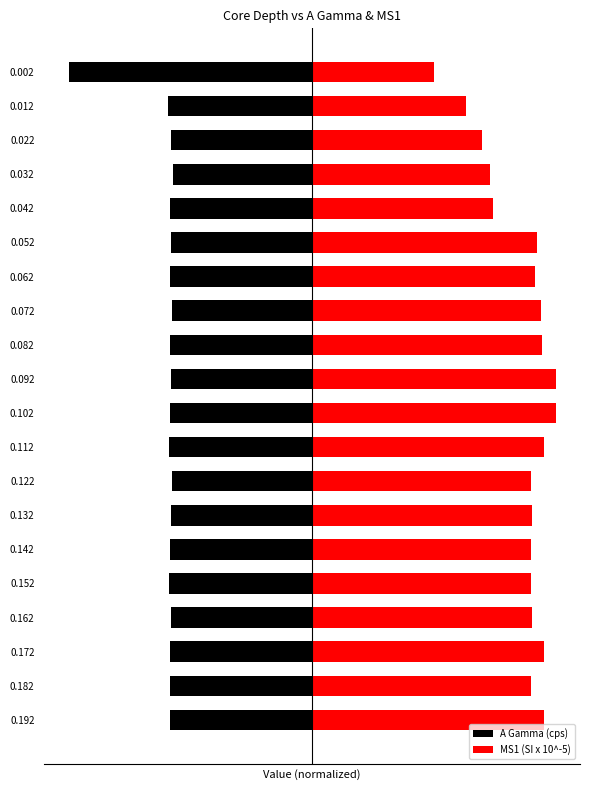

What is the difference between the maximum and minimum values in the MS1 (SI x 10^-5) series?

4511.3